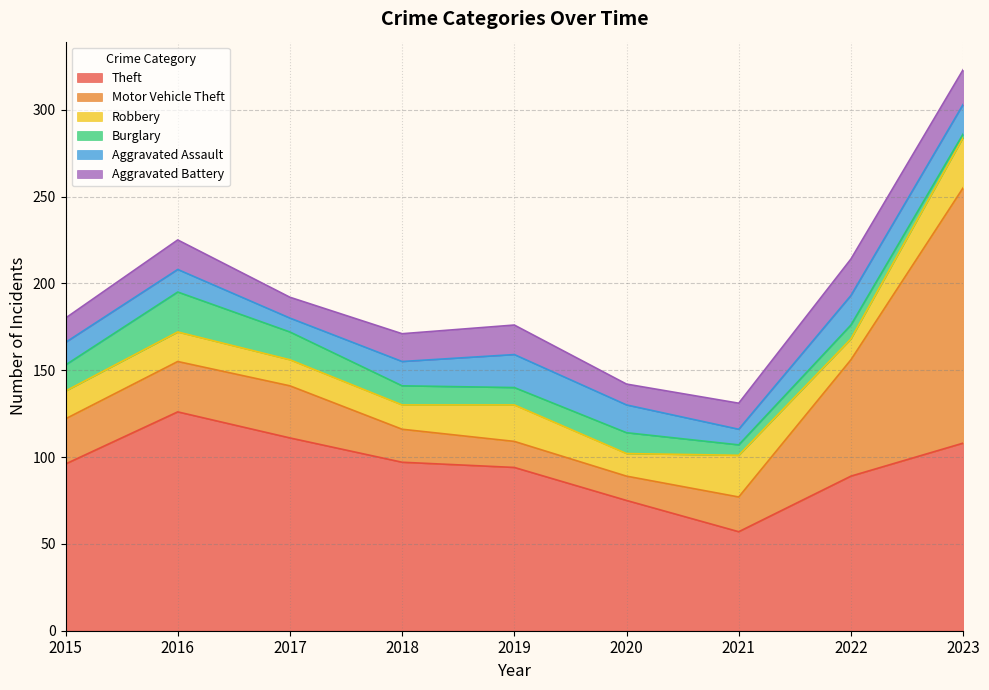

What is the minimum value shown in the chart?

2